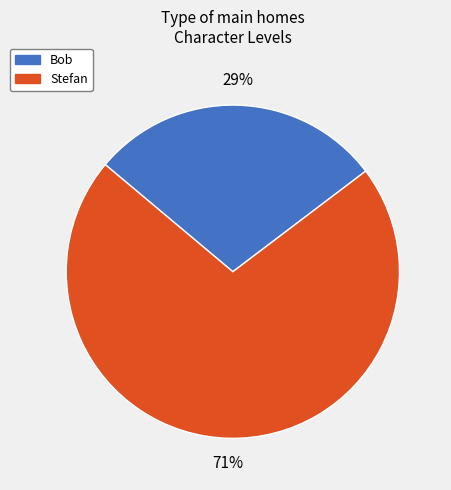

Which slice is the smallest?

Bob